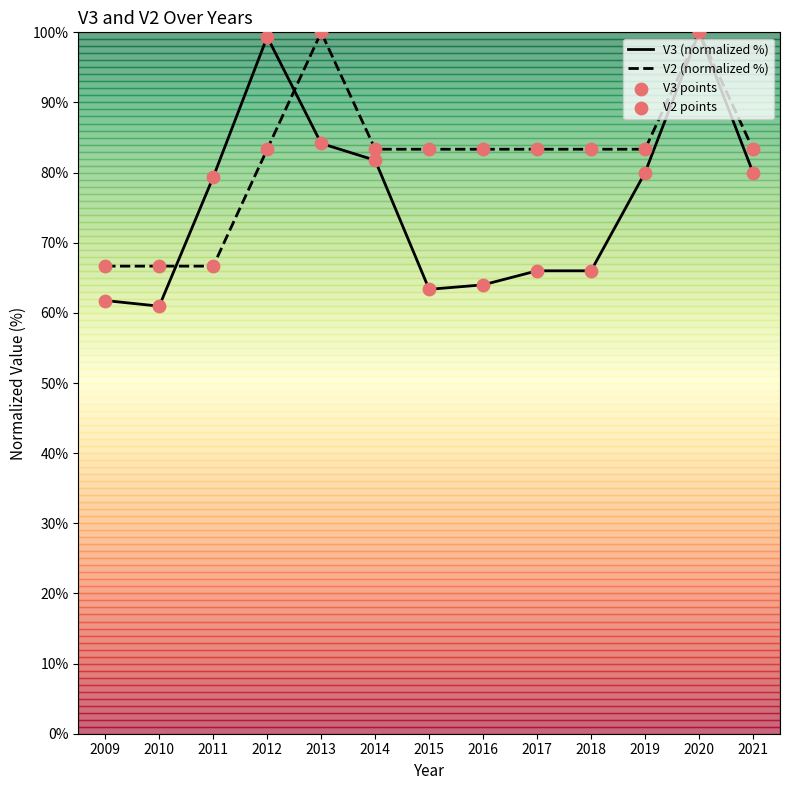

What are all the series names shown in the legend?

V3 (normalized %), V2 (normalized %), V3 points, V2 points